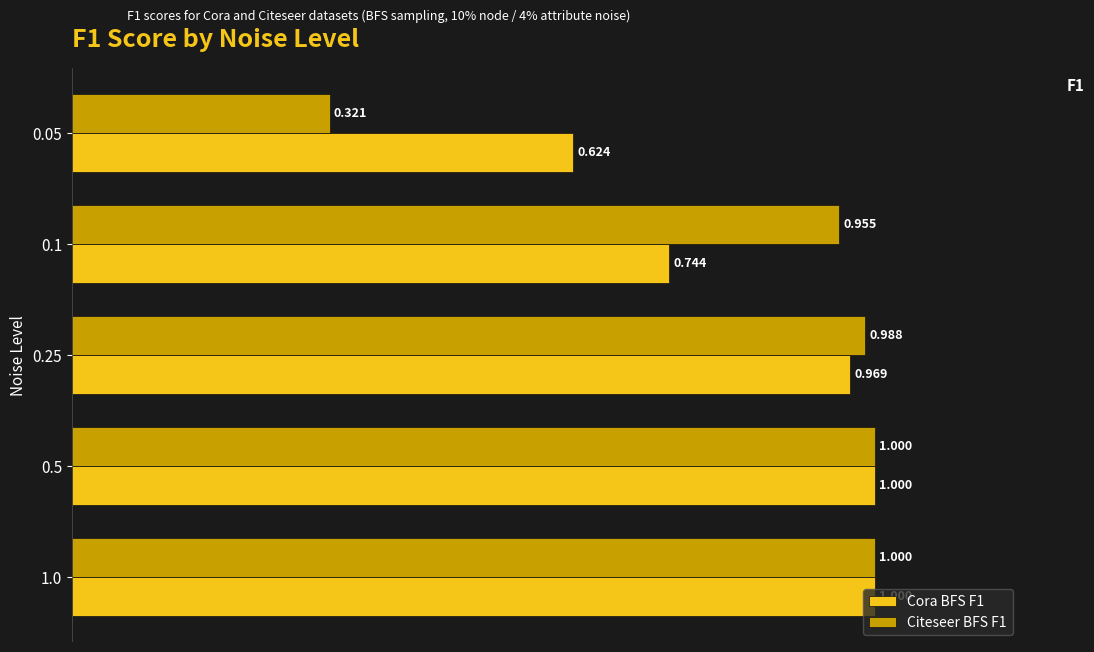

What are all the series names shown in the legend?

Cora BFS F1, Citeseer BFS F1